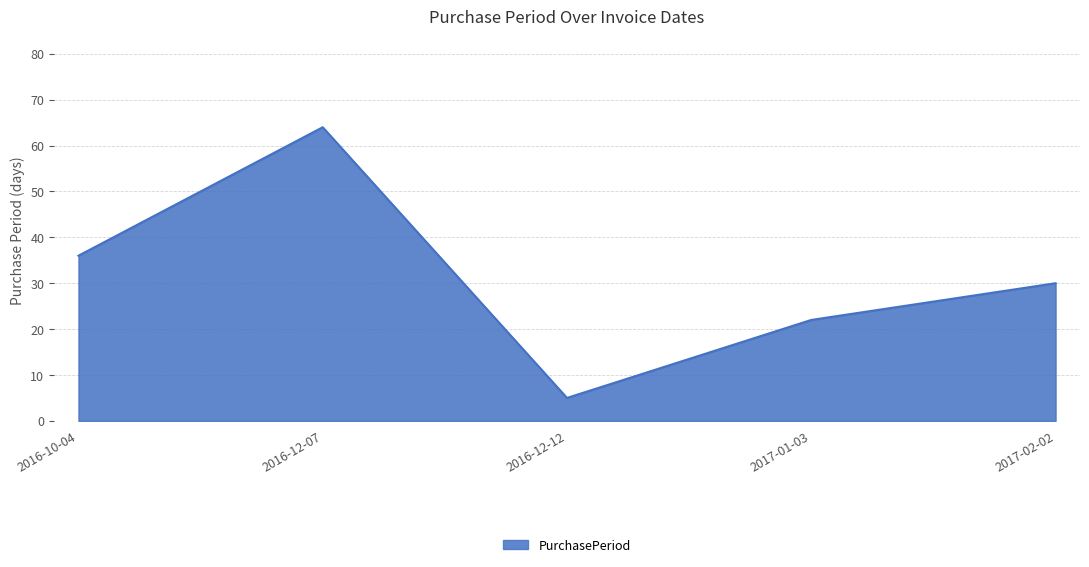

What is the maximum value shown in the chart?

64